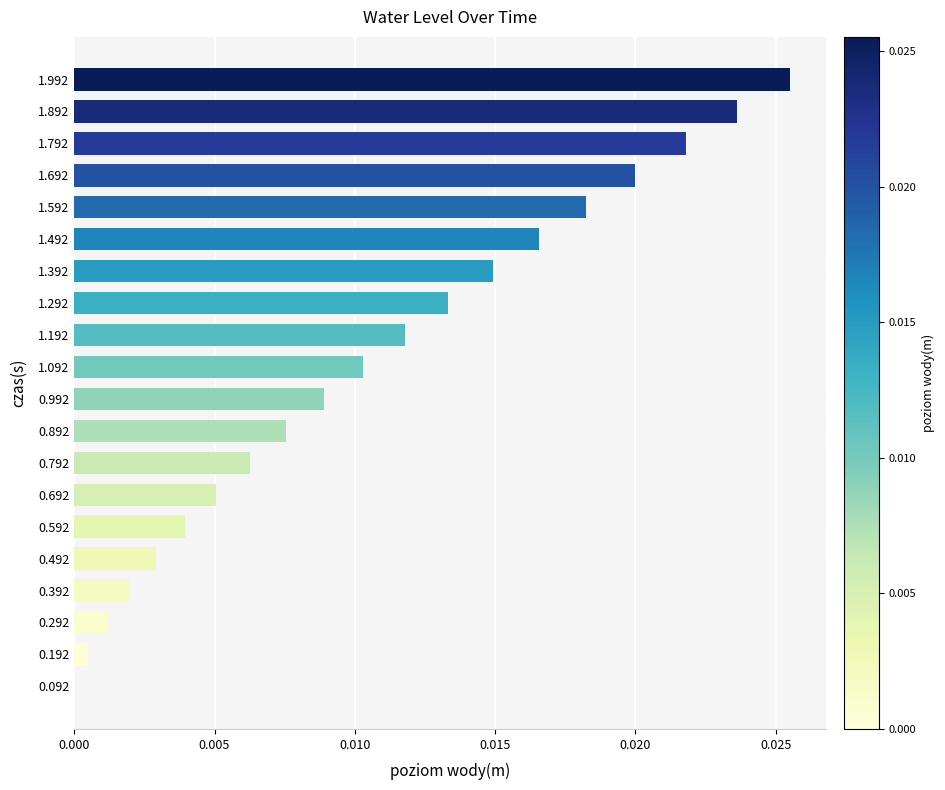

At which category does the chart reach its peak across all series?

1.992